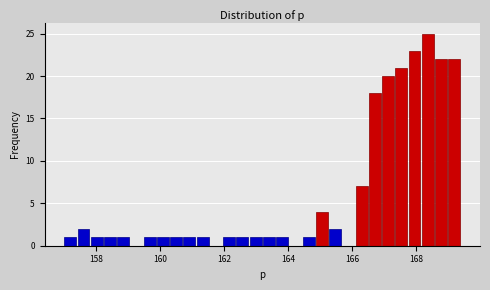

Read against the x-axis, roughly where is the centre of the tallest bar?

168.4